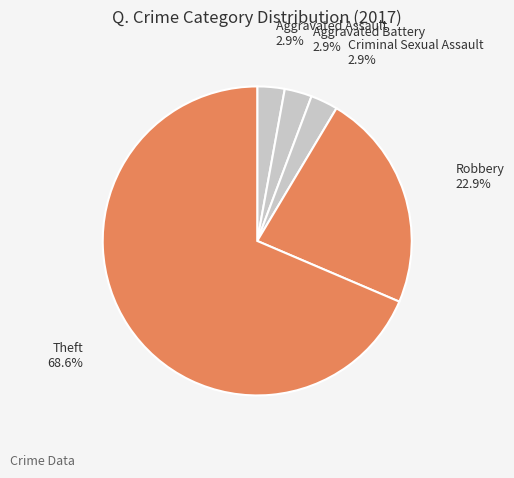

What is the largest slice in the pie chart?

Theft